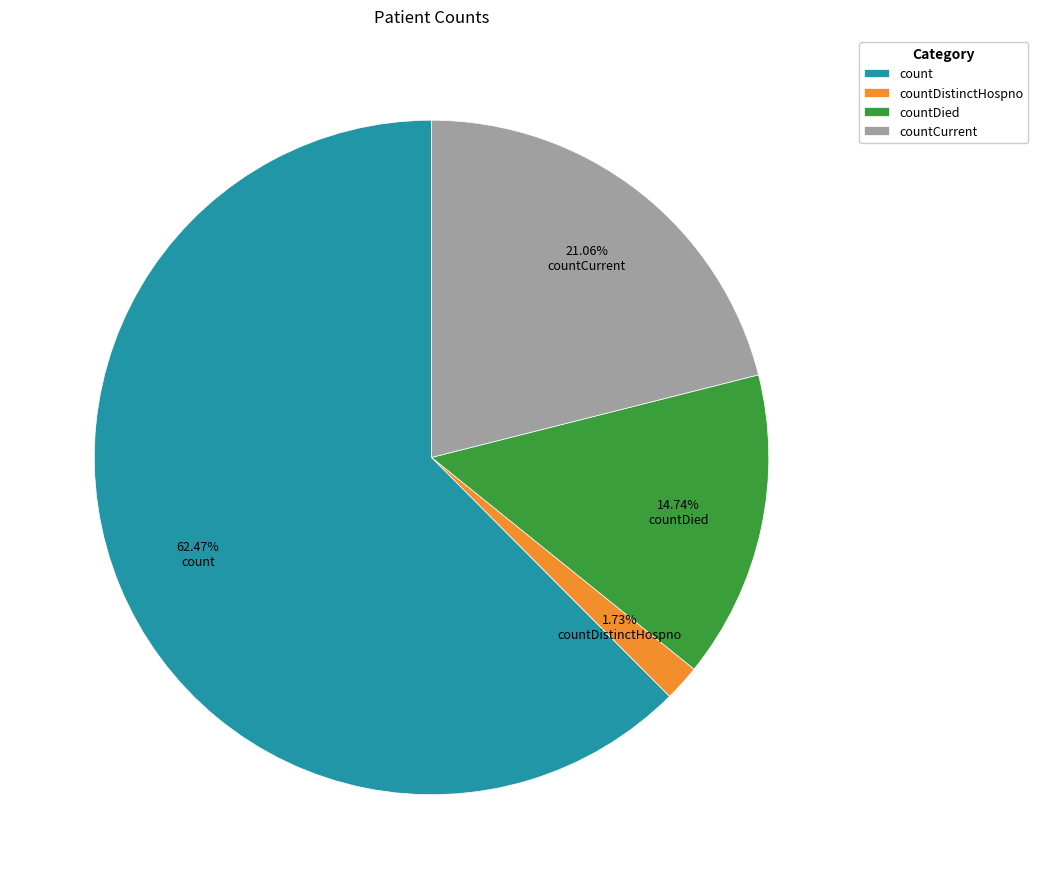

To the nearest percent, what is the average slice percentage?

25%